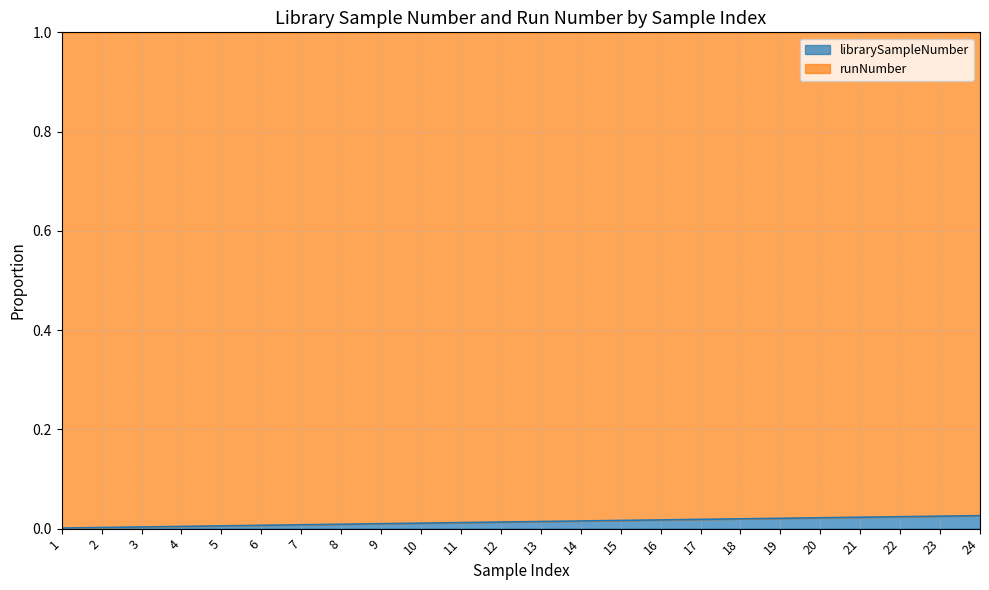

The value of librarySampleNumber at 2 is 0.0. True or false?

True